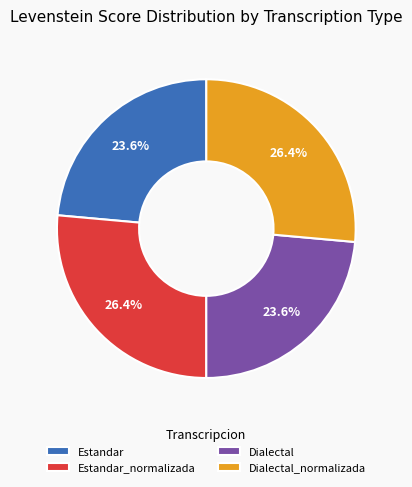

Combined, do Dialectal and Estandar account for over 50%?

No